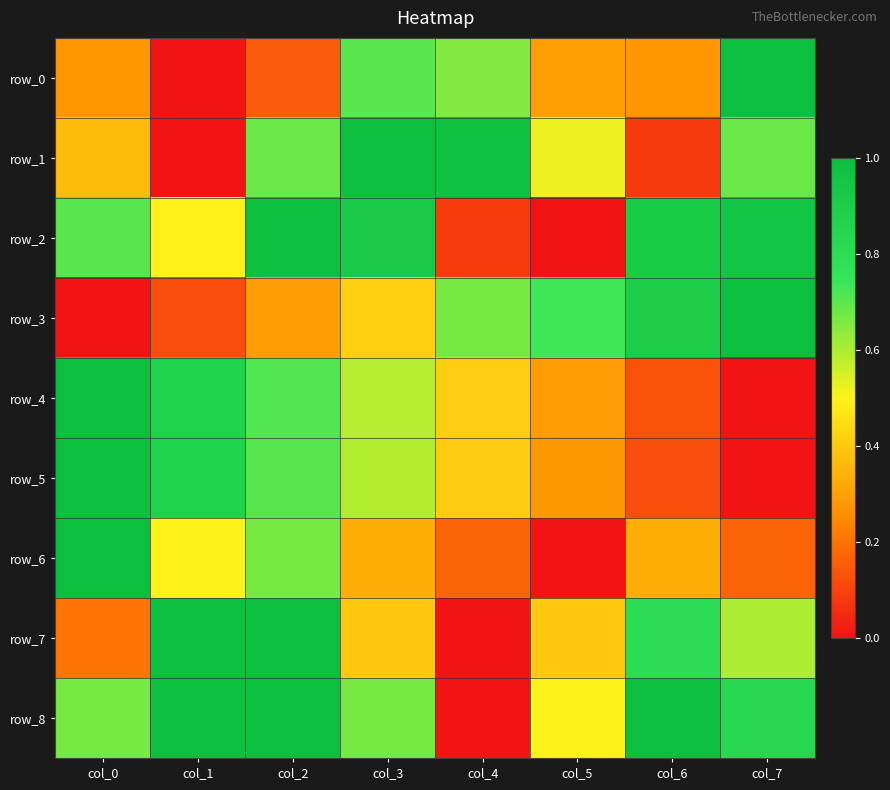

True or false: row_4 has a value of 1.0 at col_0.

True